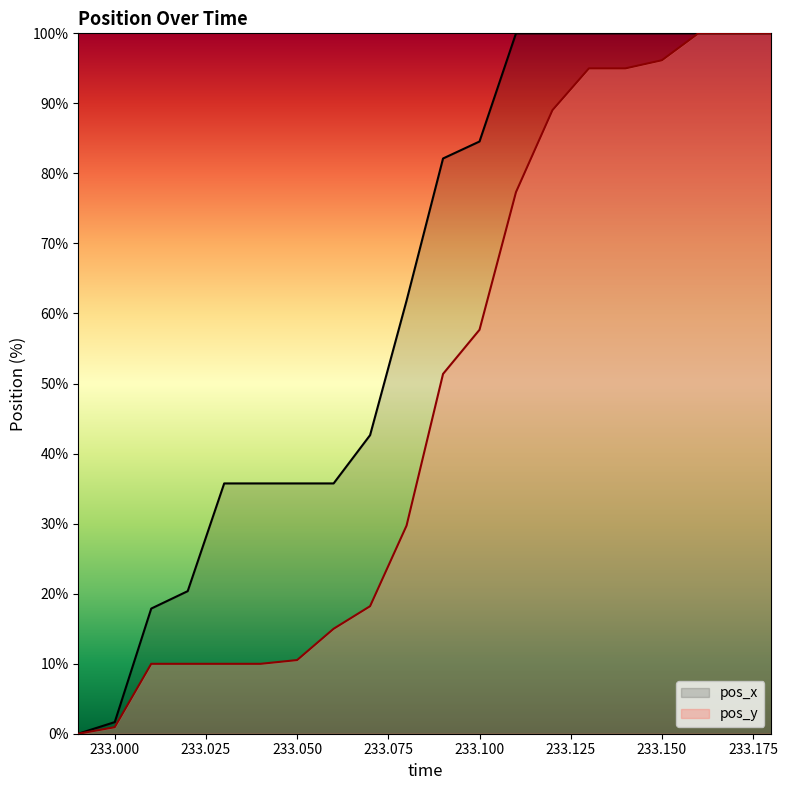

Count the number of categories in the chart.

20